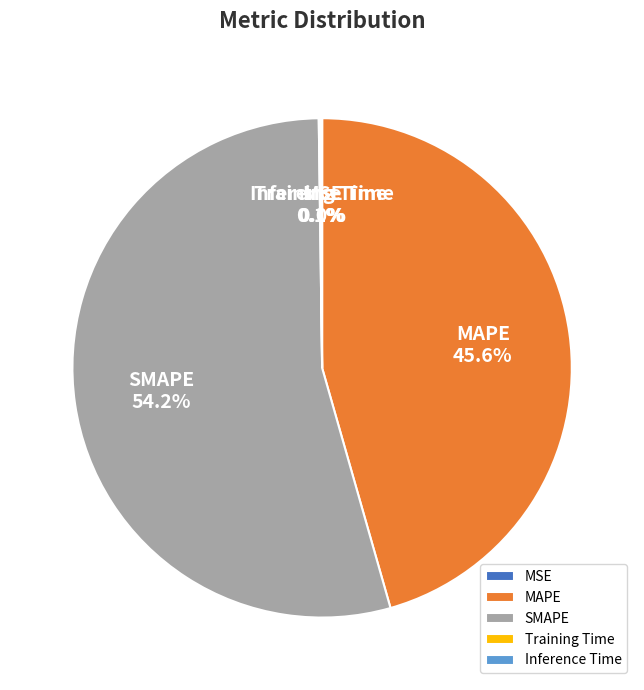

To the nearest percent, what portion does SMAPE represent?

54%